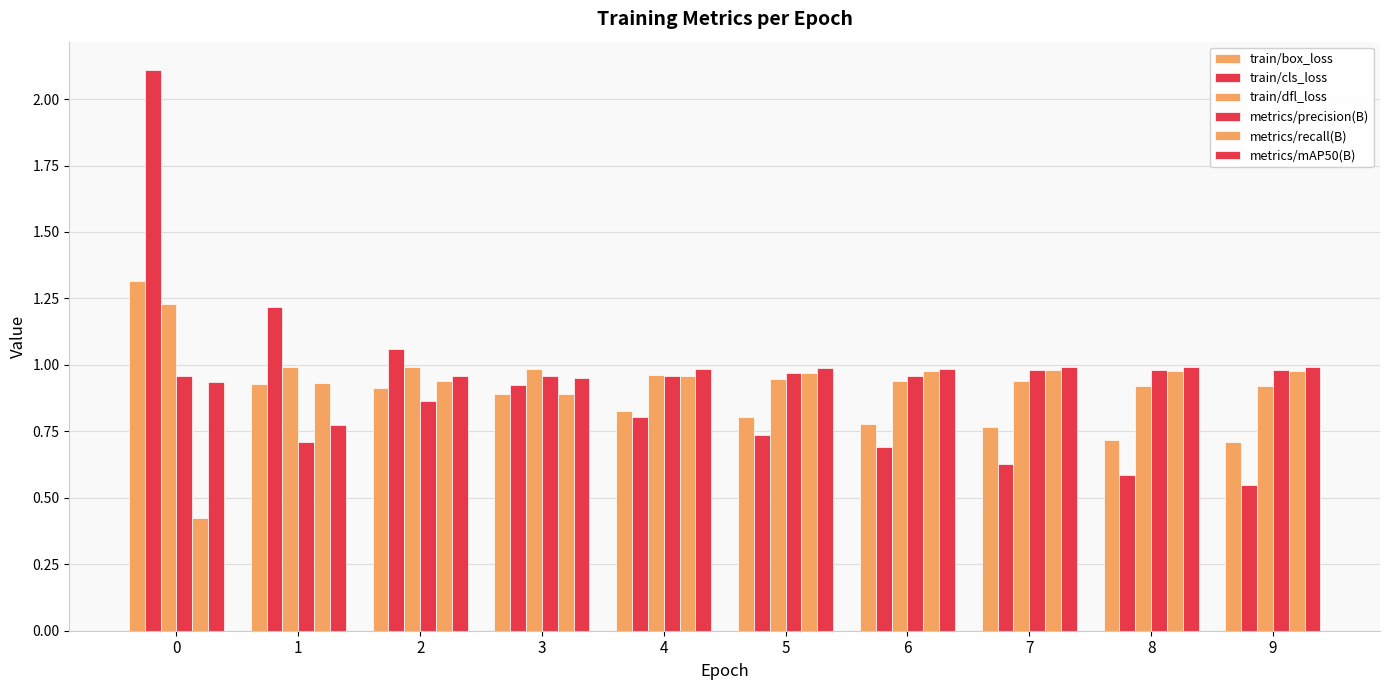

How many bars are there in each group?

6